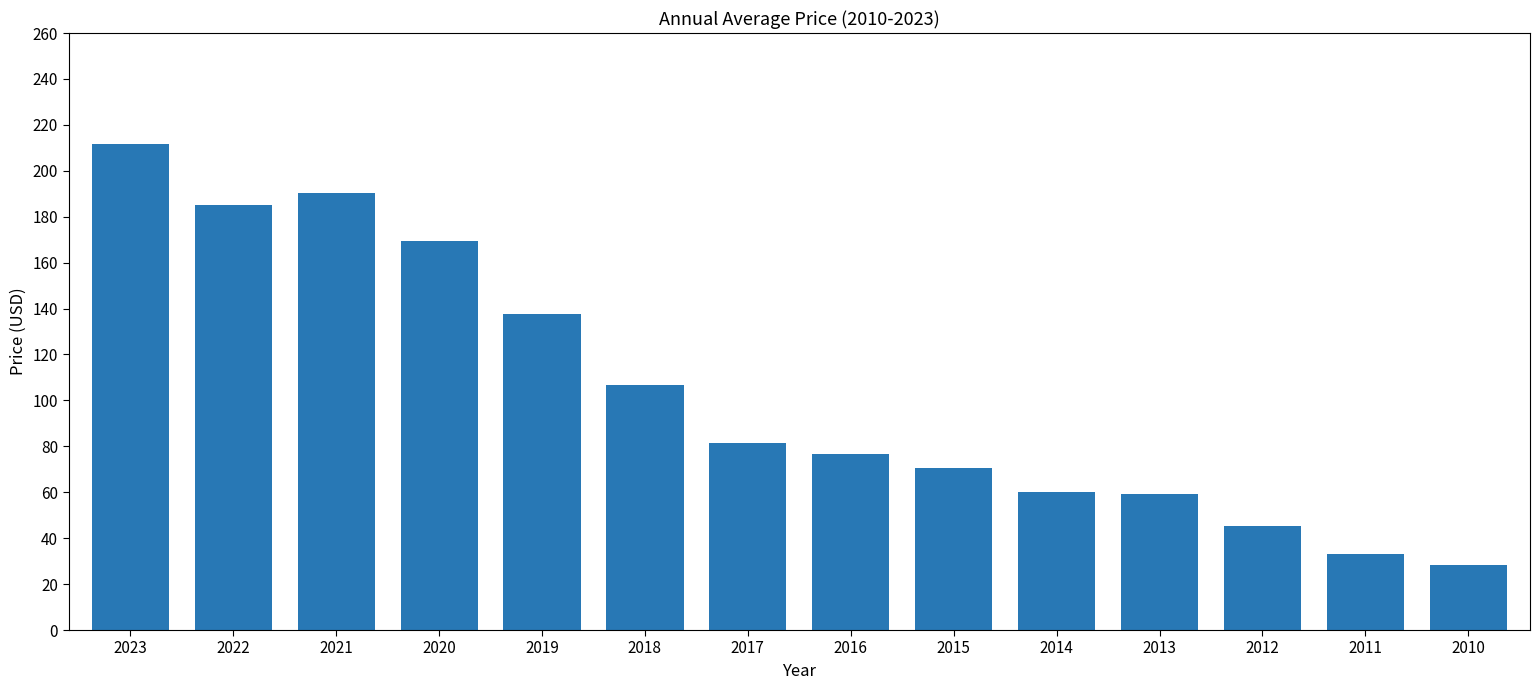

How many series are shown in this chart?

1